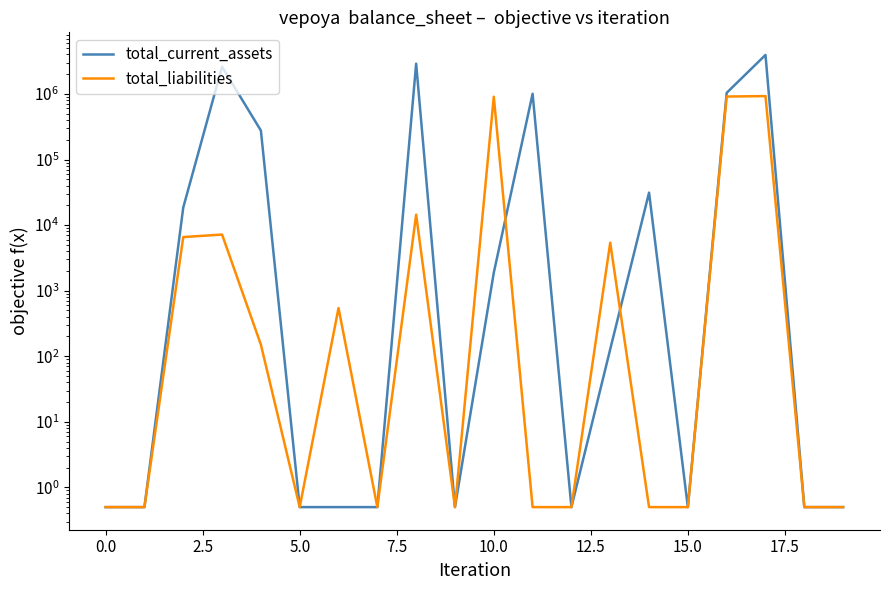

What is the label of the 12th point from the left?

11